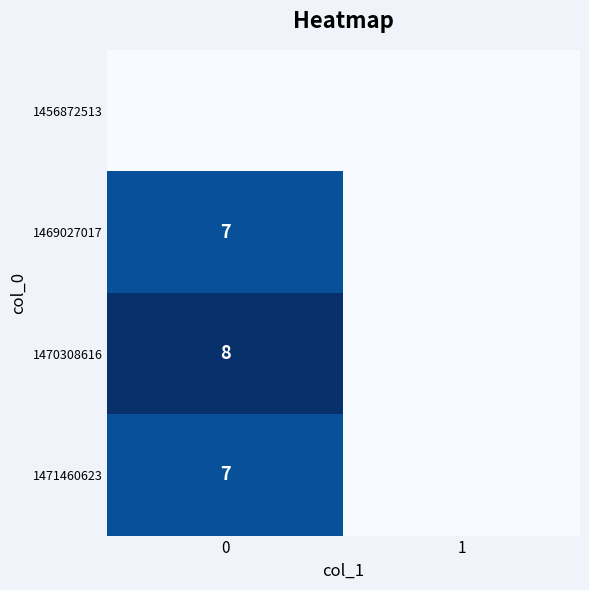

The value of 1471460623 at 0 is 12. True or false?

False